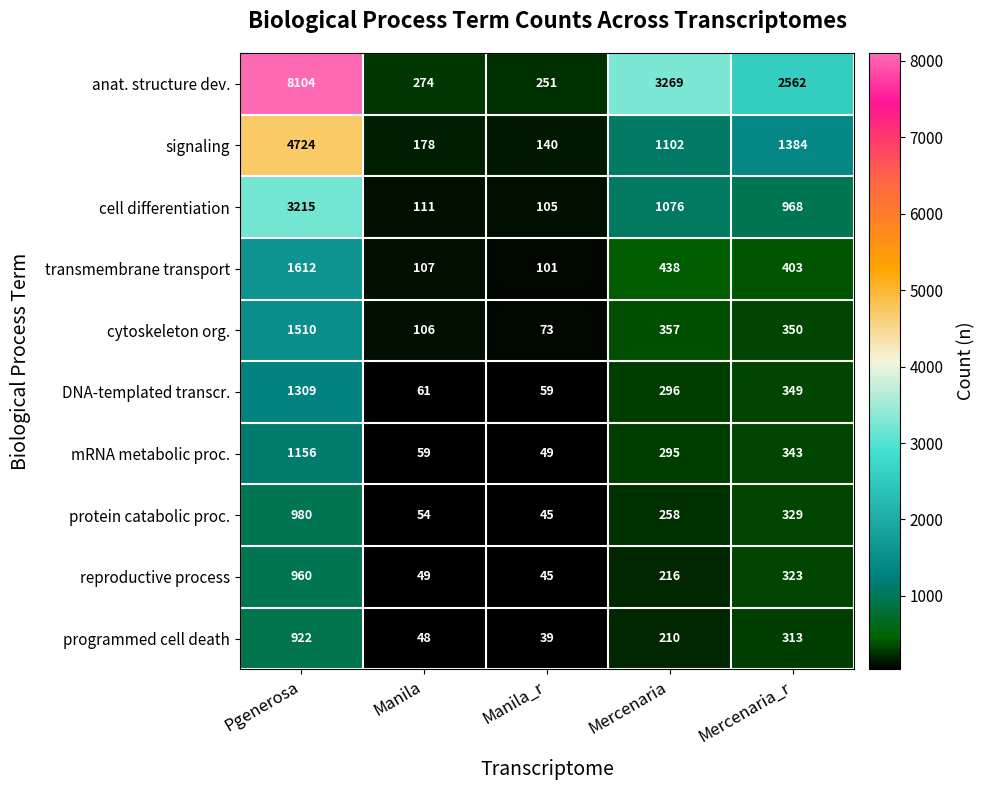

Which series changed the most between Pgenerosa and Manila_r?

anat. structure dev.